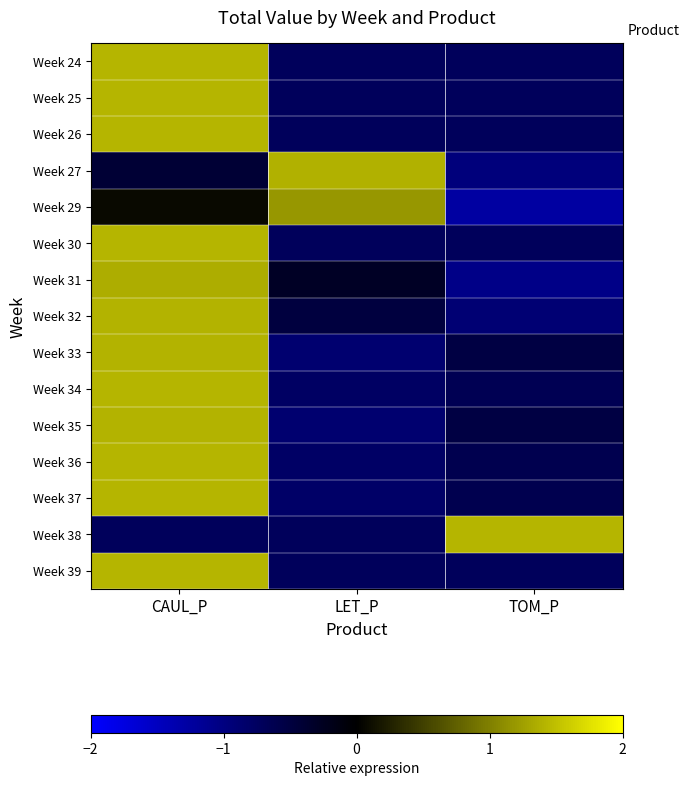

Rank the series at TOM_P from highest to lowest value.

Week 38, Week 33, Week 35, Week 37, Week 36, Week 34, Week 24, Week 26, Week 30, Week 25, Week 39, Week 32, Week 27, Week 31, Week 29